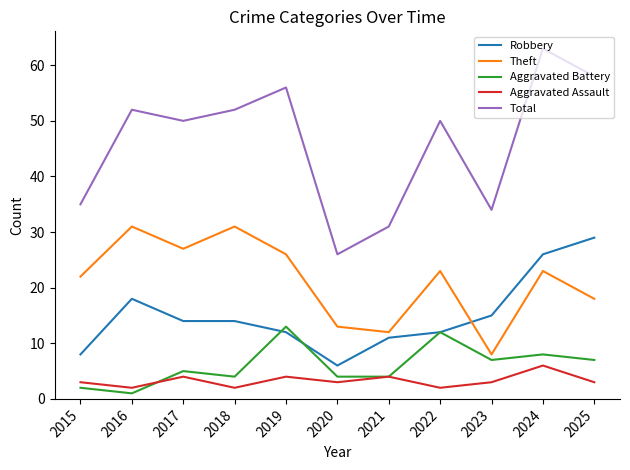

Is it true that Robbery equals 9 at 2016?

False